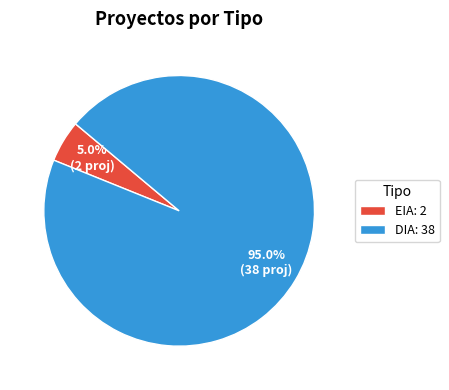

What is the smallest slice in the pie chart?

EIA